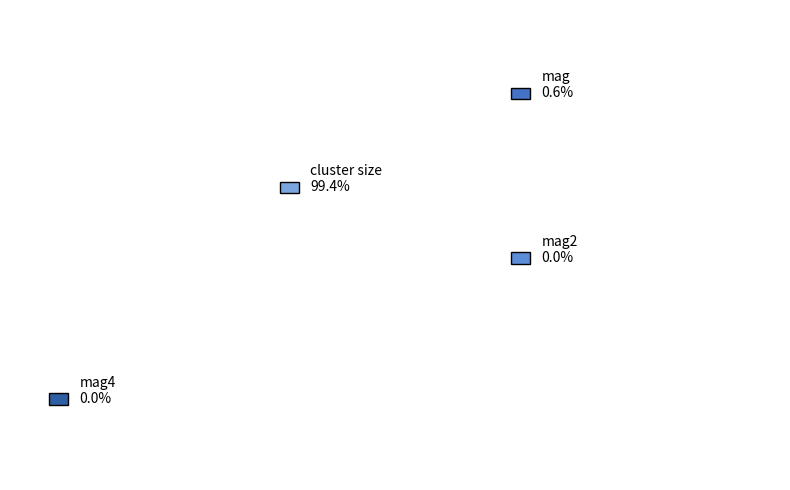

To the nearest percent, what is the difference between the mag2 and cluster size slice percentages?

99%